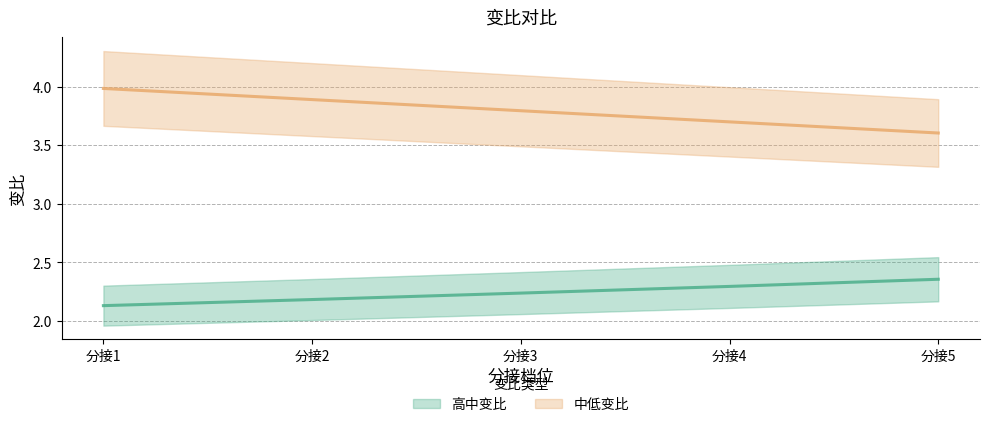

Between 分接5 and 分接2, which is larger?

分接5